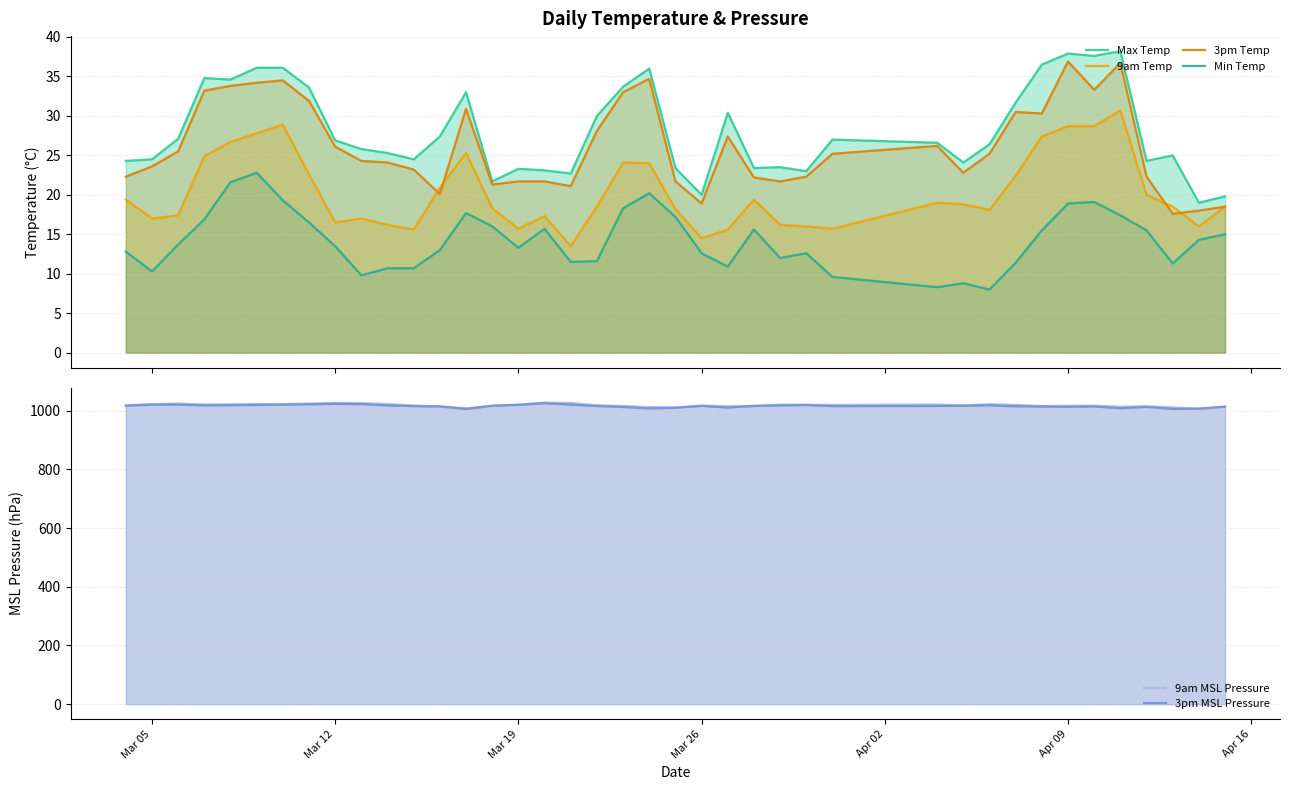

True or false: 9am MSL Pressure has a value of 239.5 at 26.

False